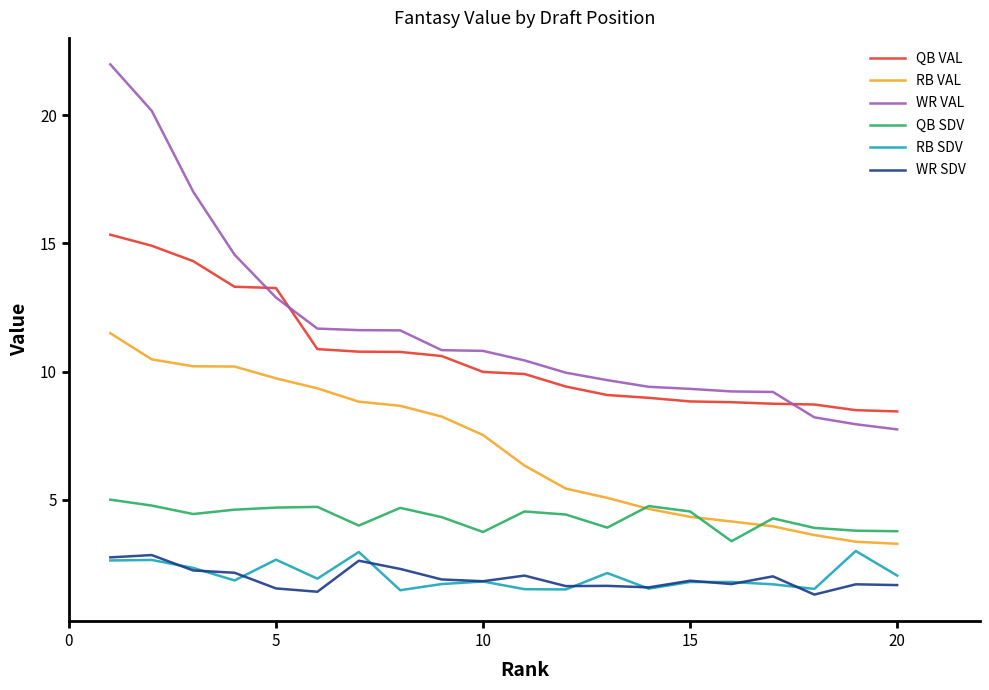

How many lines are shown in the chart?

6